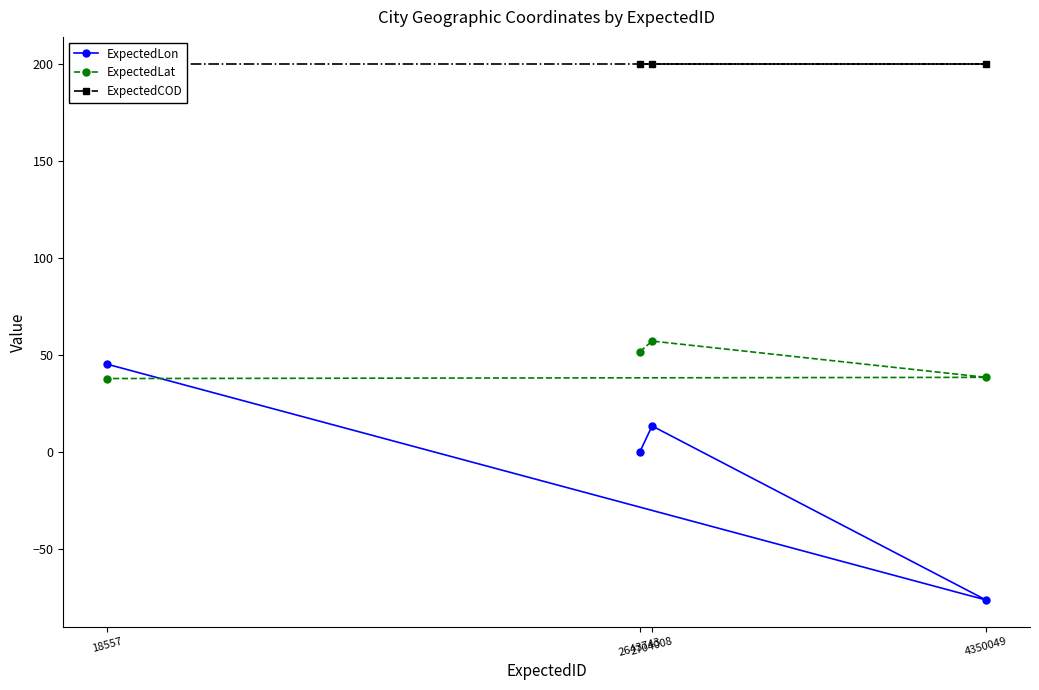

Which has a higher value, 2704008 or 2643743?

2704008